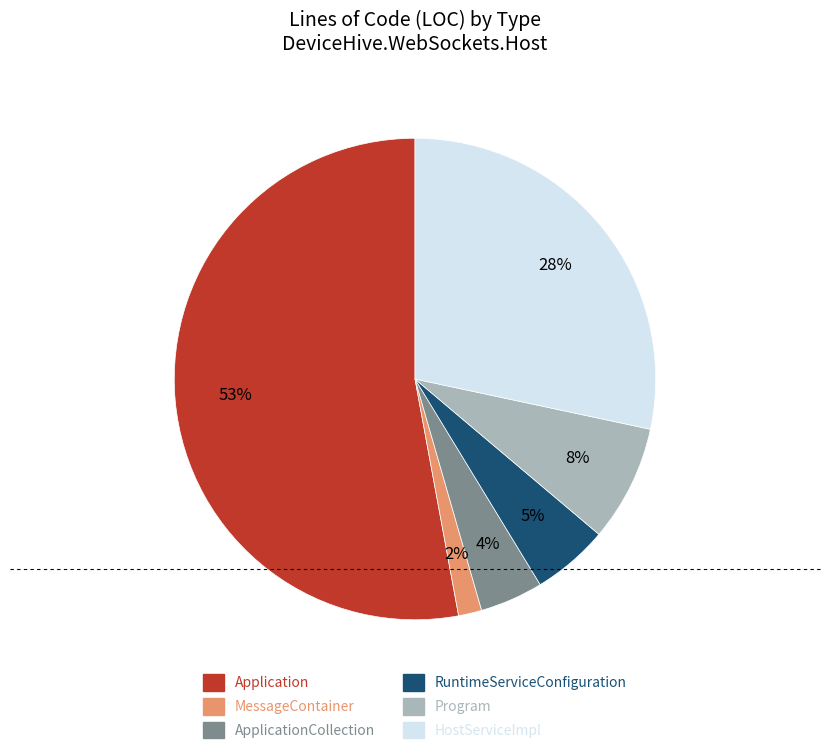

True or false: Application accounts for 53% of the total.

True